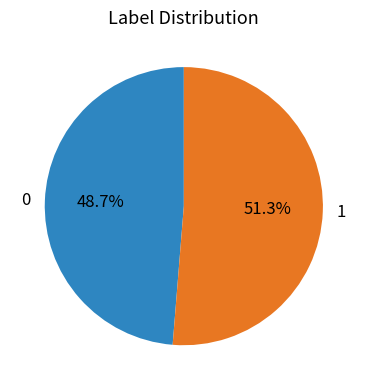

To the nearest percent, what percentage of the pie is 1?

51%